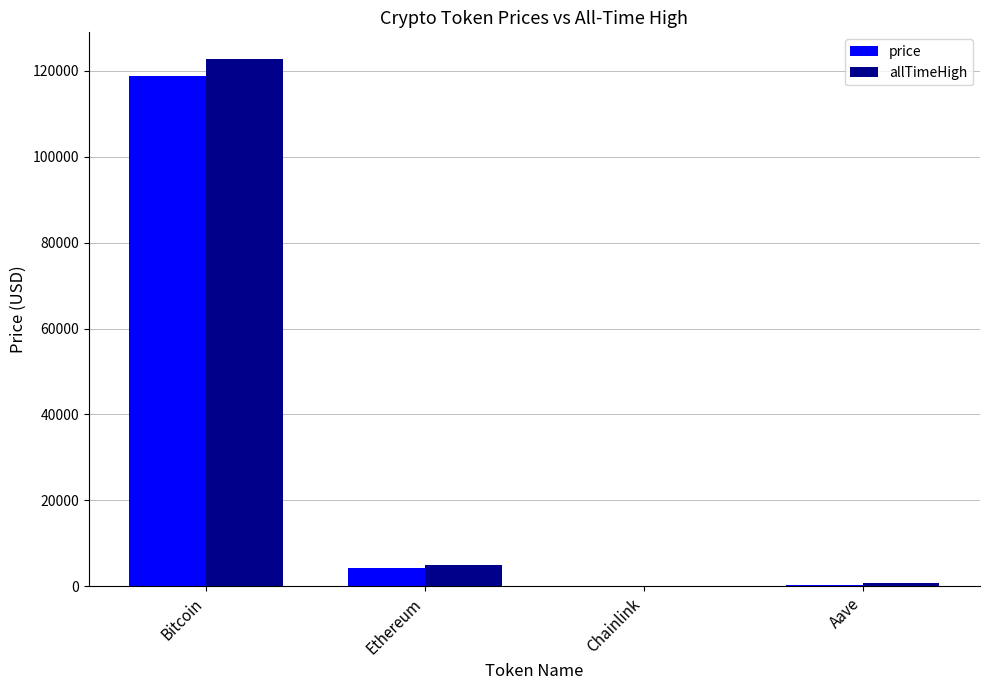

Which category has the highest value across all series?

Bitcoin